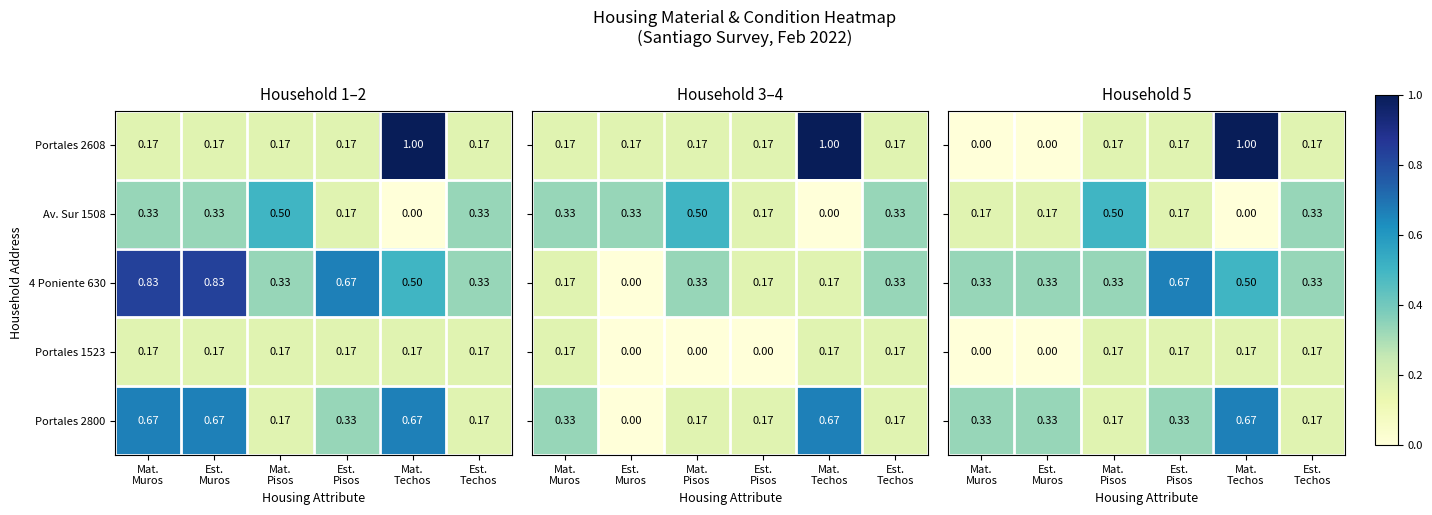

Which series has the largest total across all categories?

4 Poniente 630